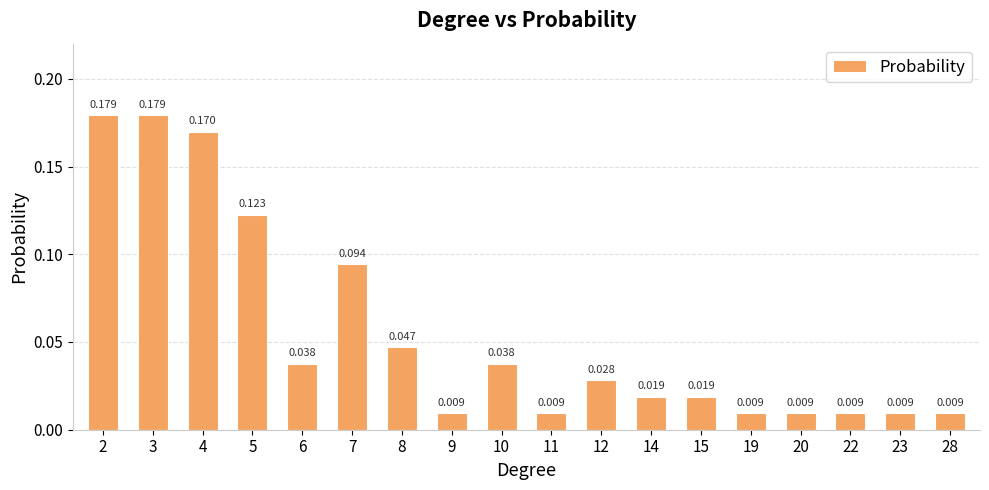

Where is the data nearest to the value 0?

9